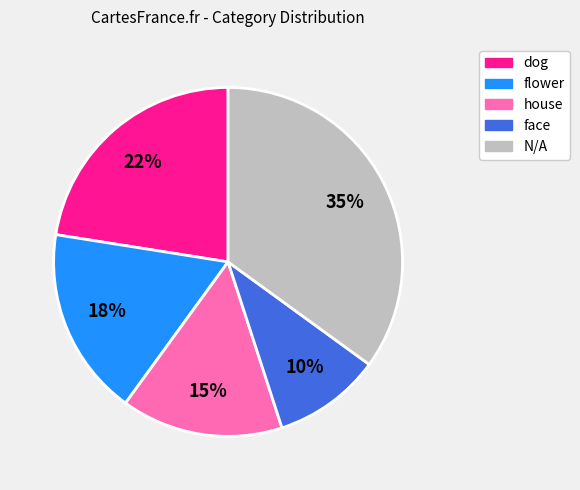

Is there a majority slice in this chart?

No